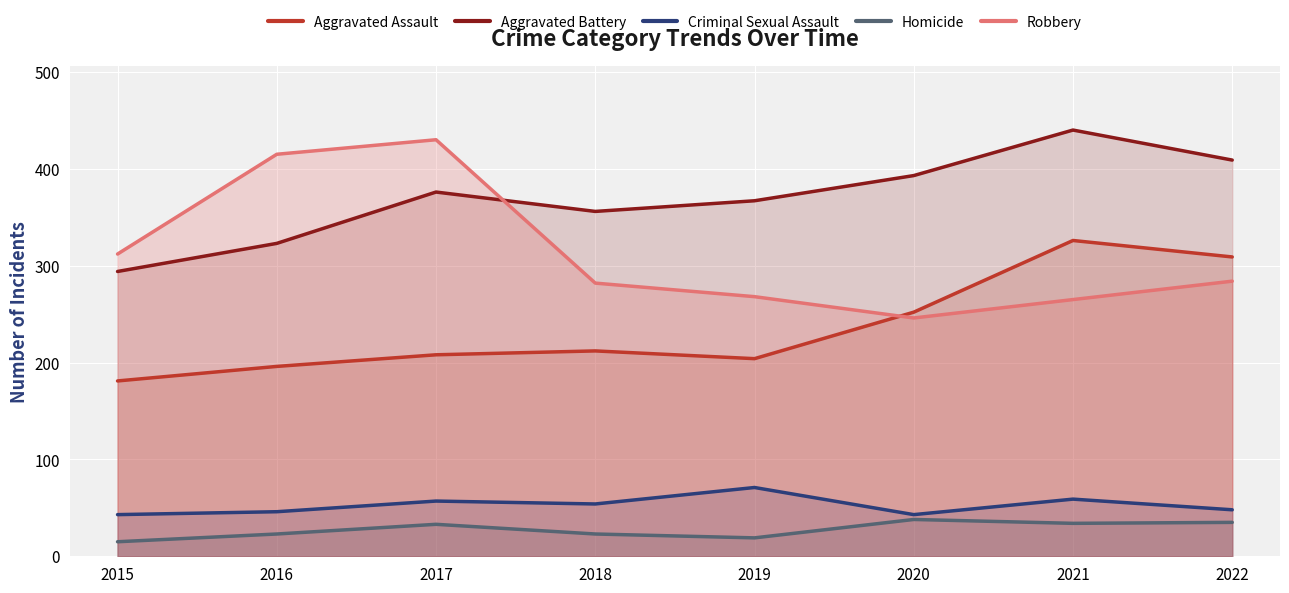

What is the value of the Homicide point at the 3rd from the left?

33